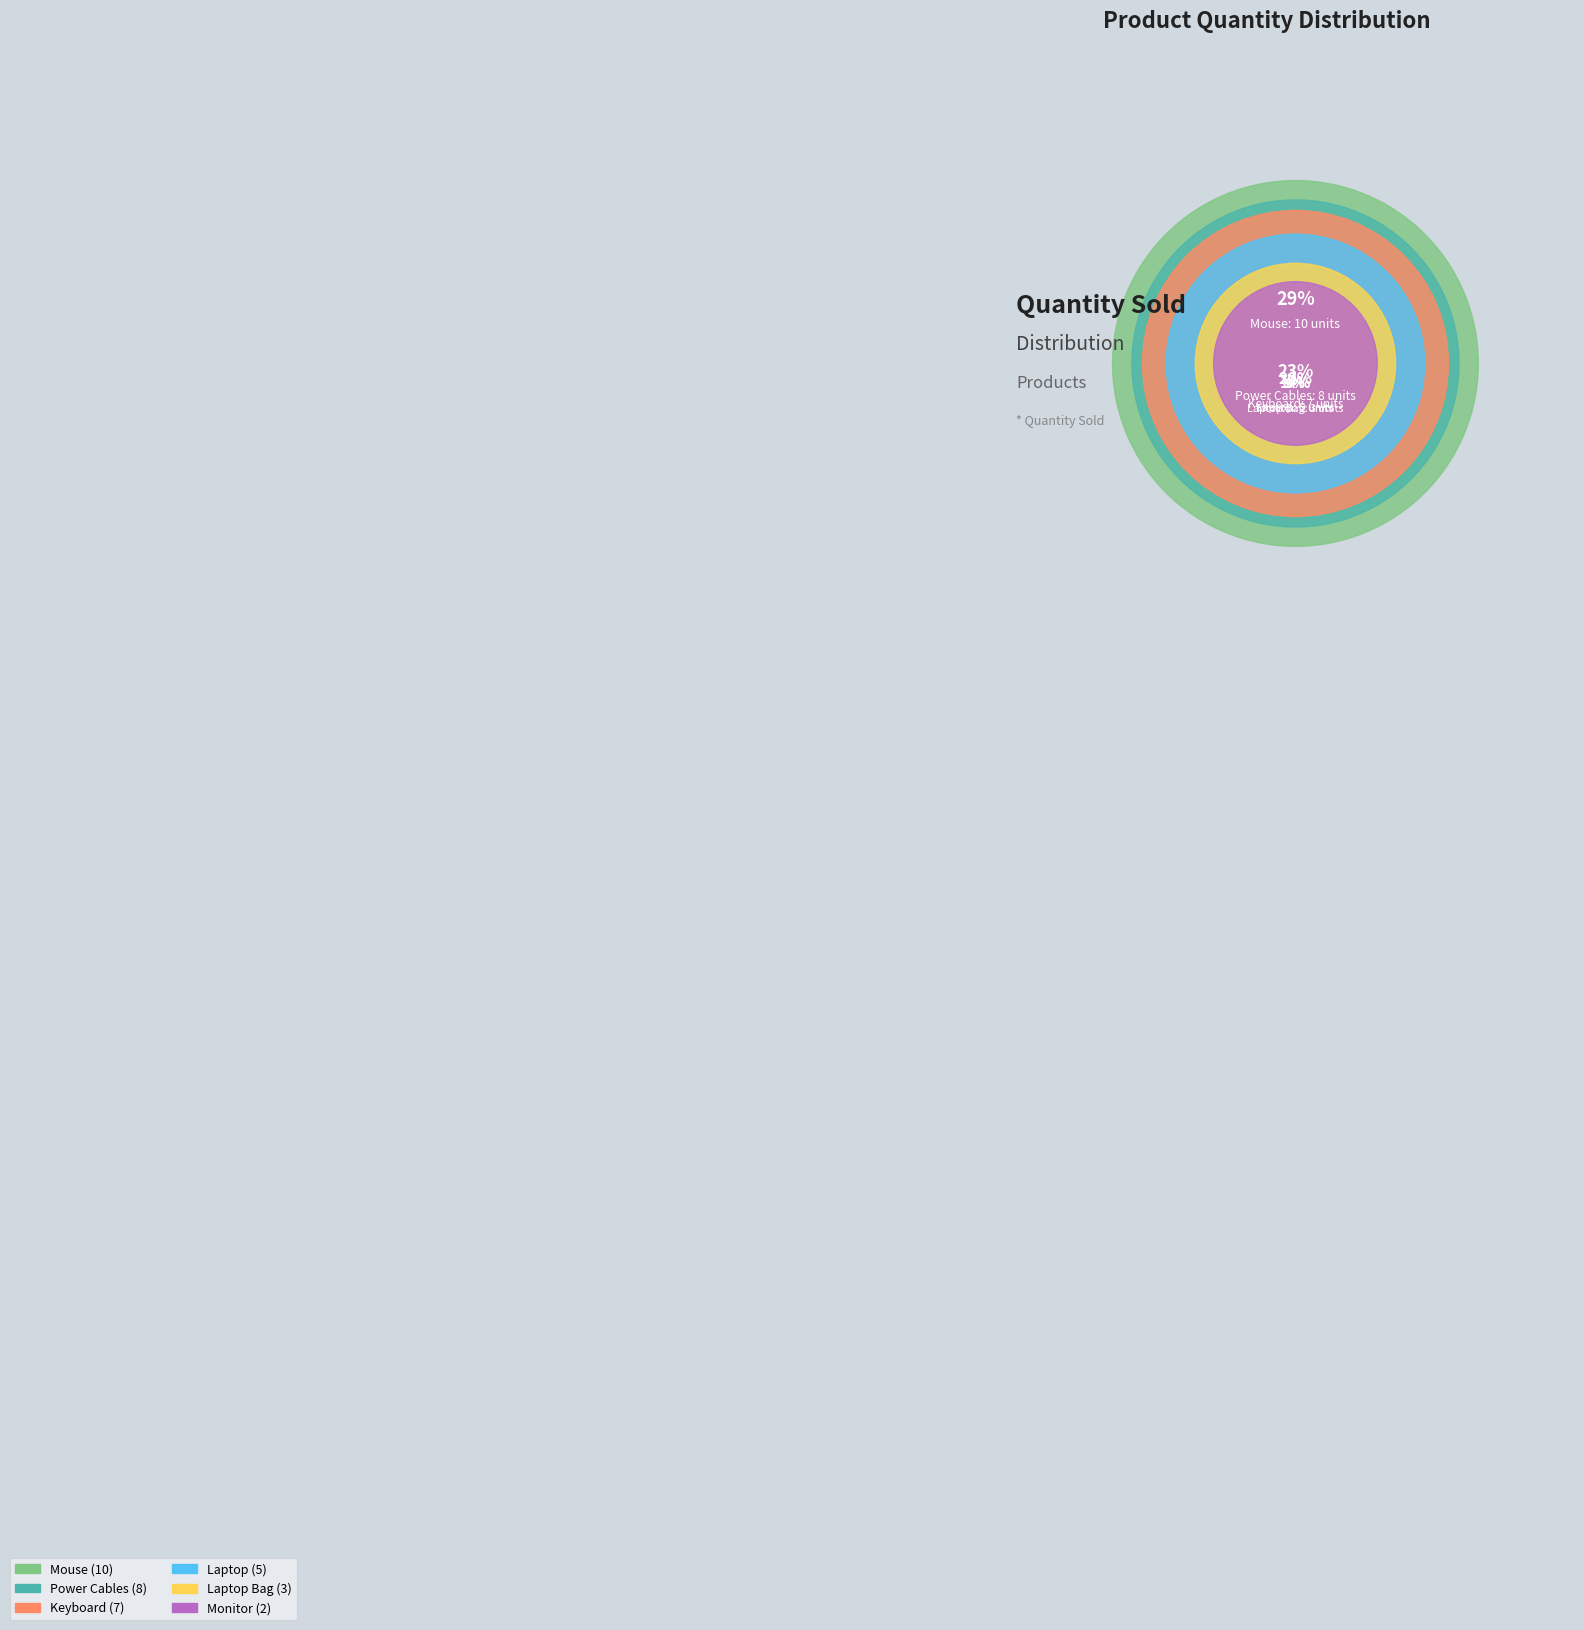

How much of the chart is everything except Laptop Bag?

91.4%